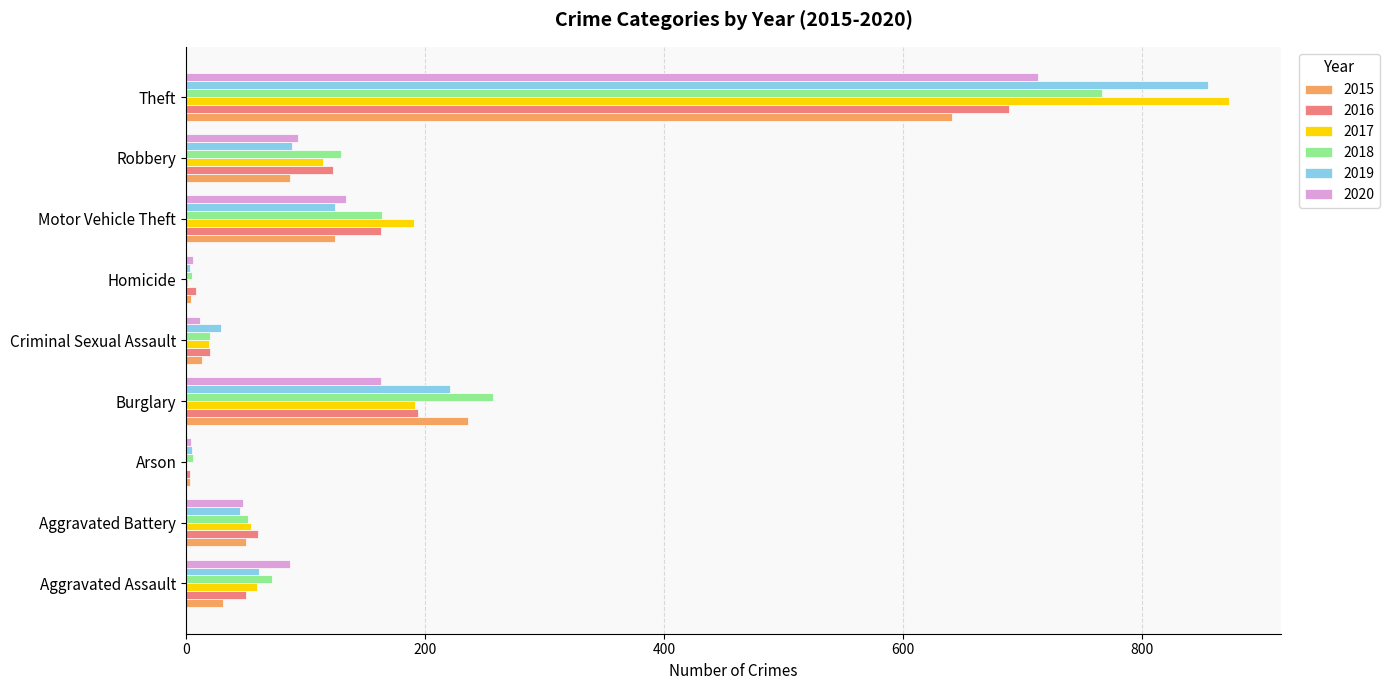

What is the sum of all 2020 values?

1261